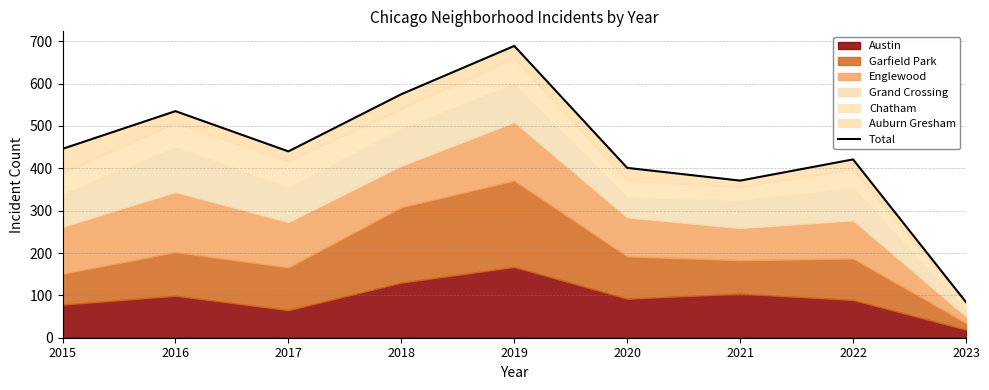

At which category does the data reach its first local valley?

2017